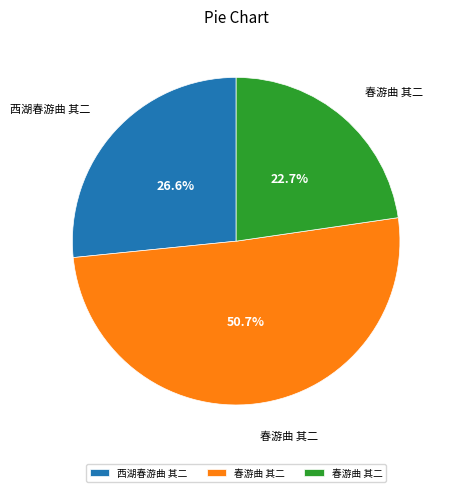

Is there a majority slice in this chart?

Yes